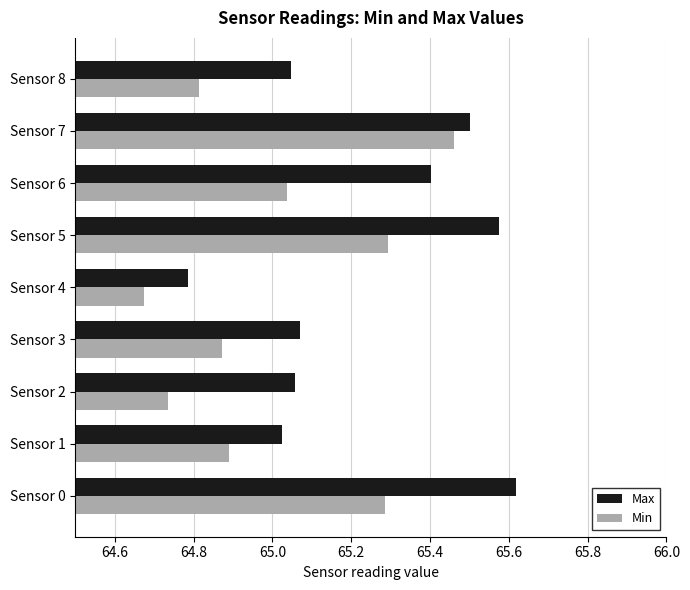

List the series in order of their peak value, lowest first.

Min, Max